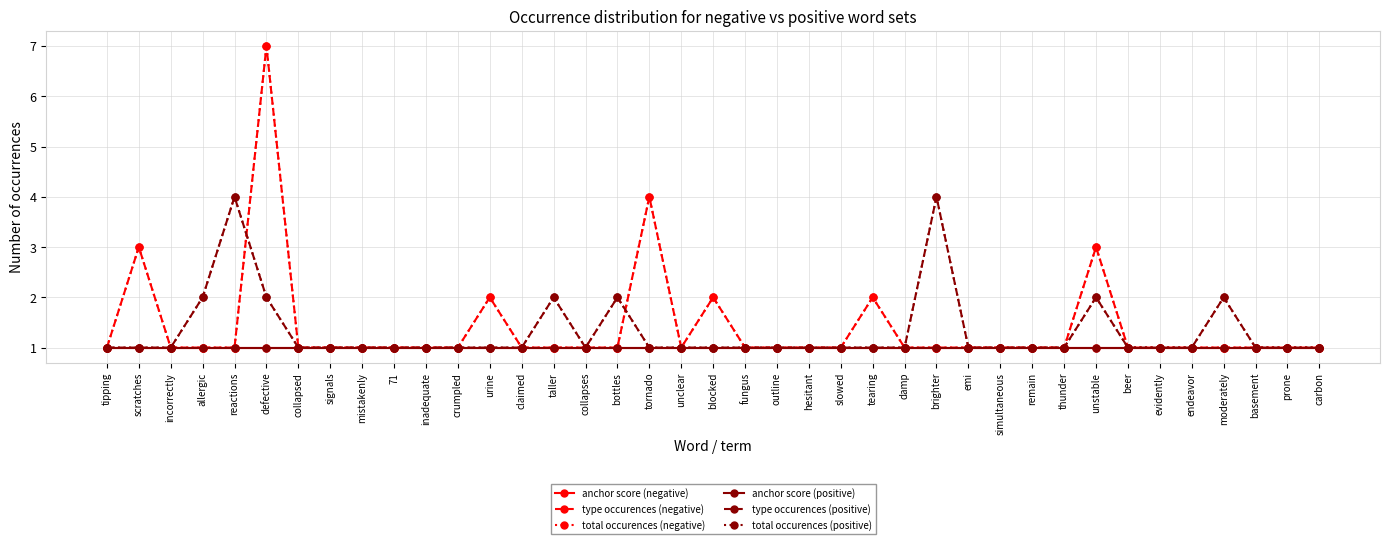

Does the chart have visible grid lines?

Yes